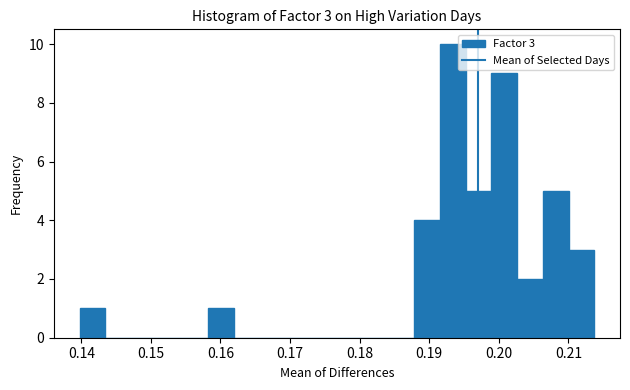

Read against the x-axis, roughly where is the centre of the tallest bar?

0.193